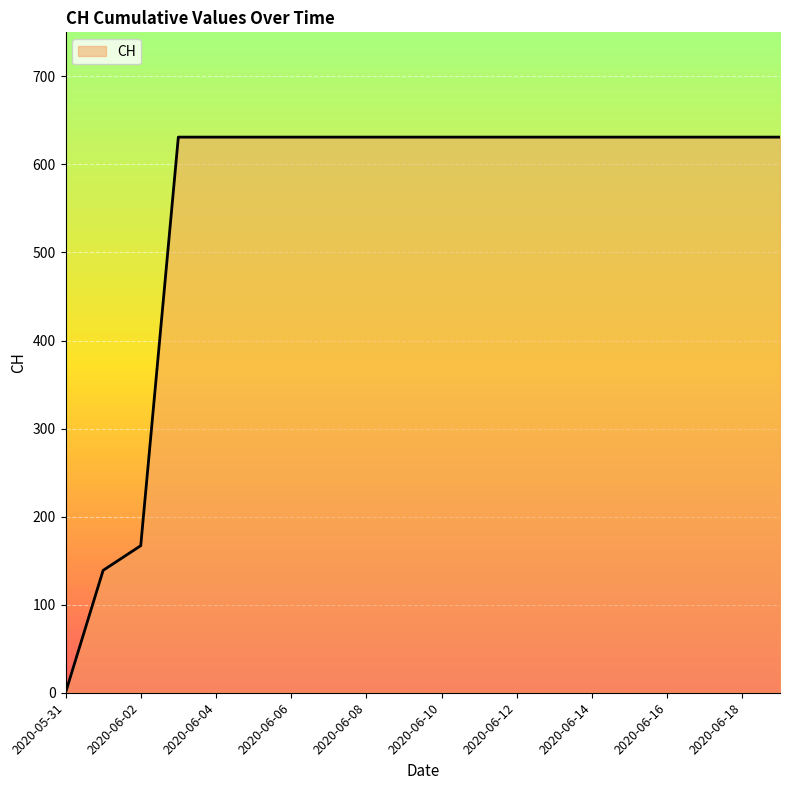

What is the greatest value displayed?

631